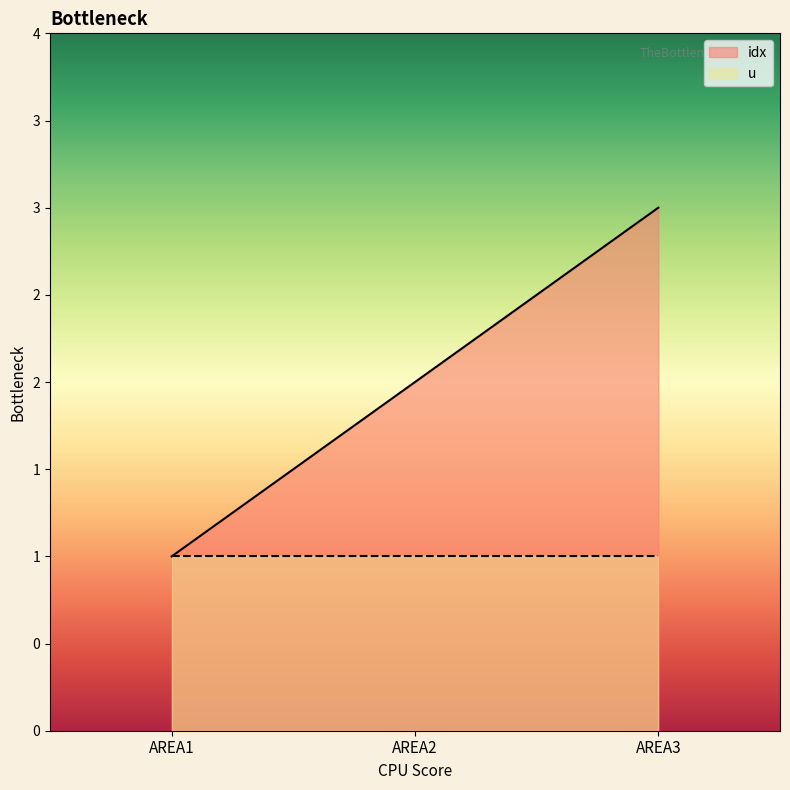

What is the difference between the second highest and minimum values?

1